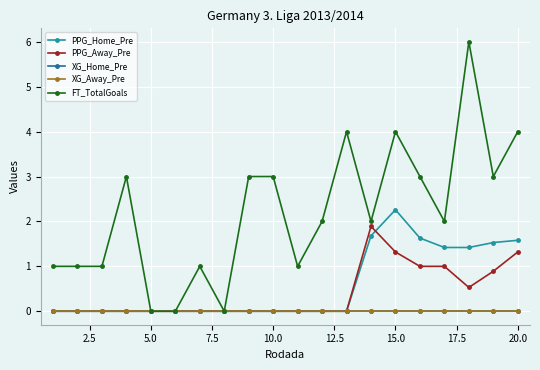

What is the maximum value shown in the chart?

6.0